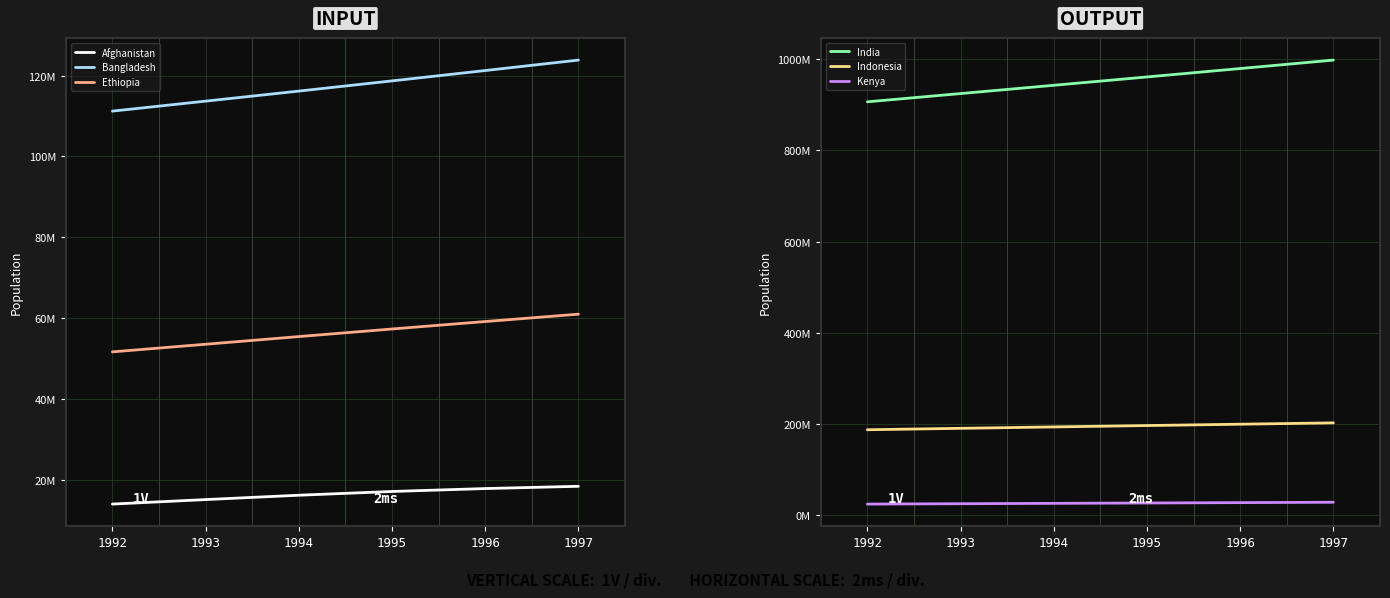

True or false: Kenya has a value of 28954114 at 1997.

True